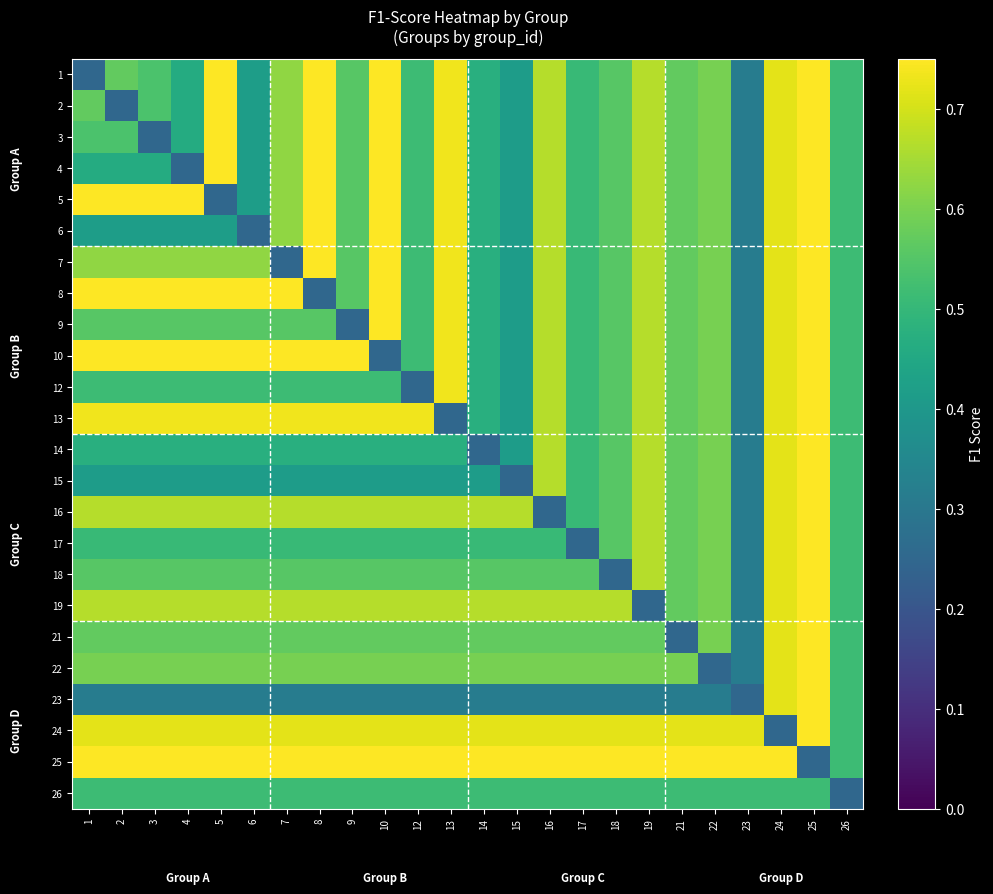

At which category is the sum across all series the highest?

25